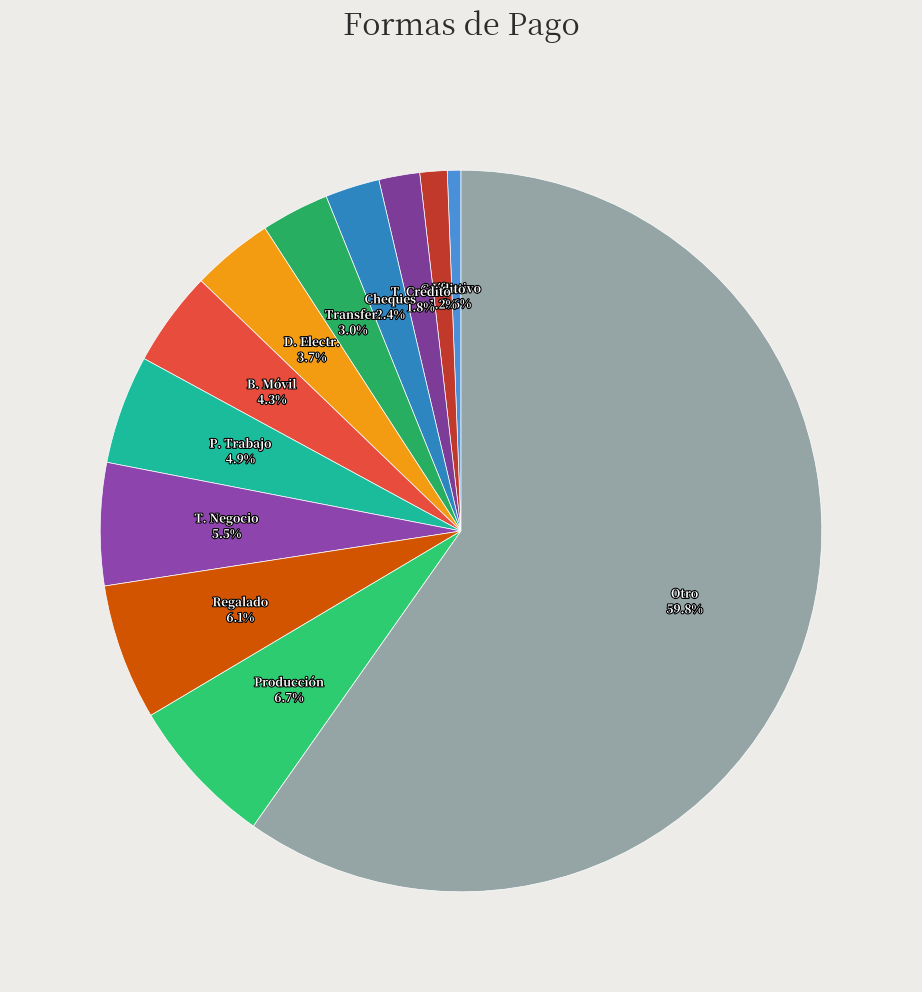

Is there any slice that represents more than half of the pie?

Yes